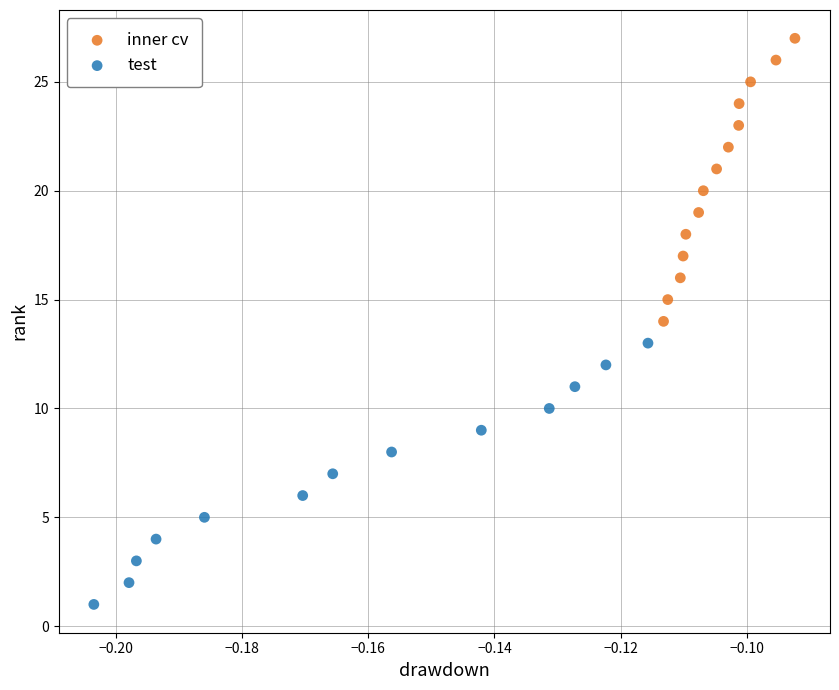

Which series reaches the minimum Y coordinate?

test